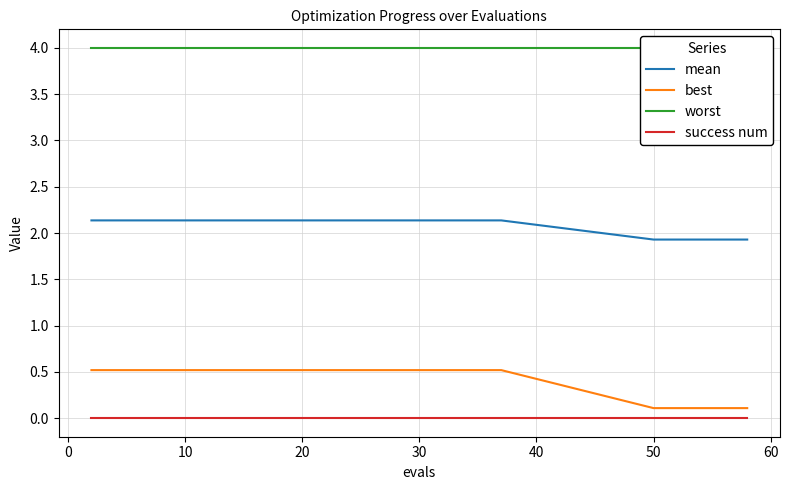

Count the best values in the range 0 to 1.

25